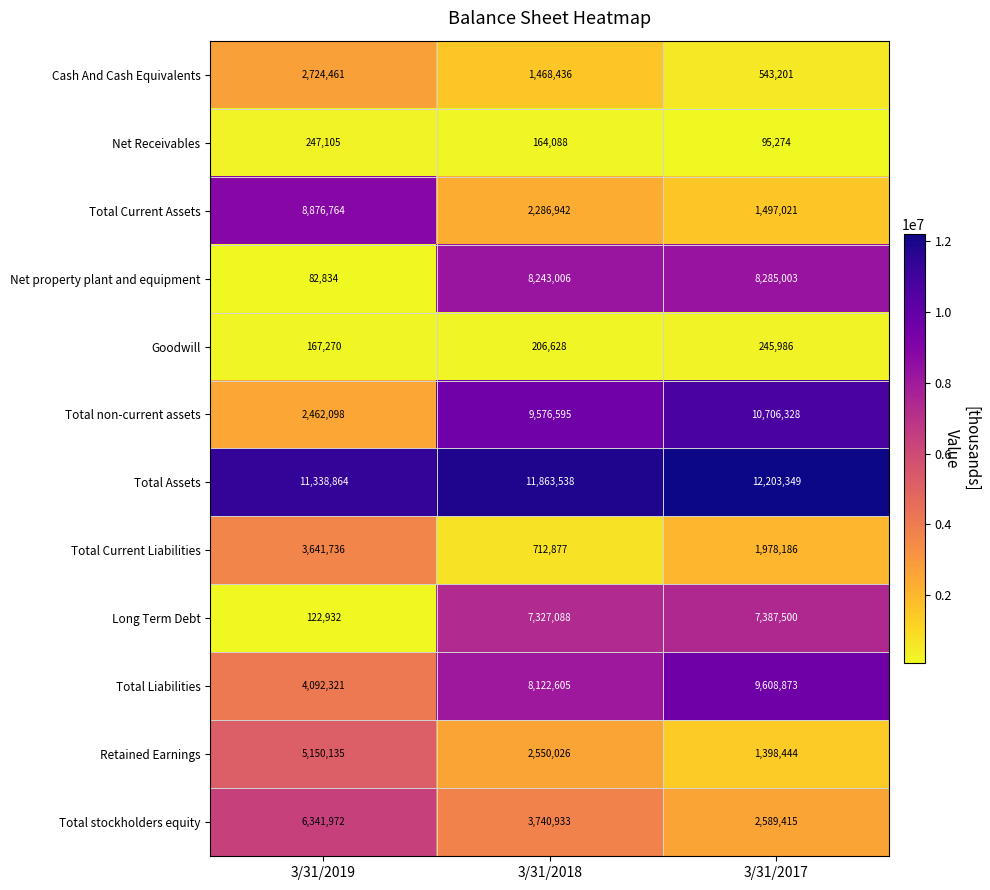

Which series has the largest range (max minus min)?

Total non-current assets